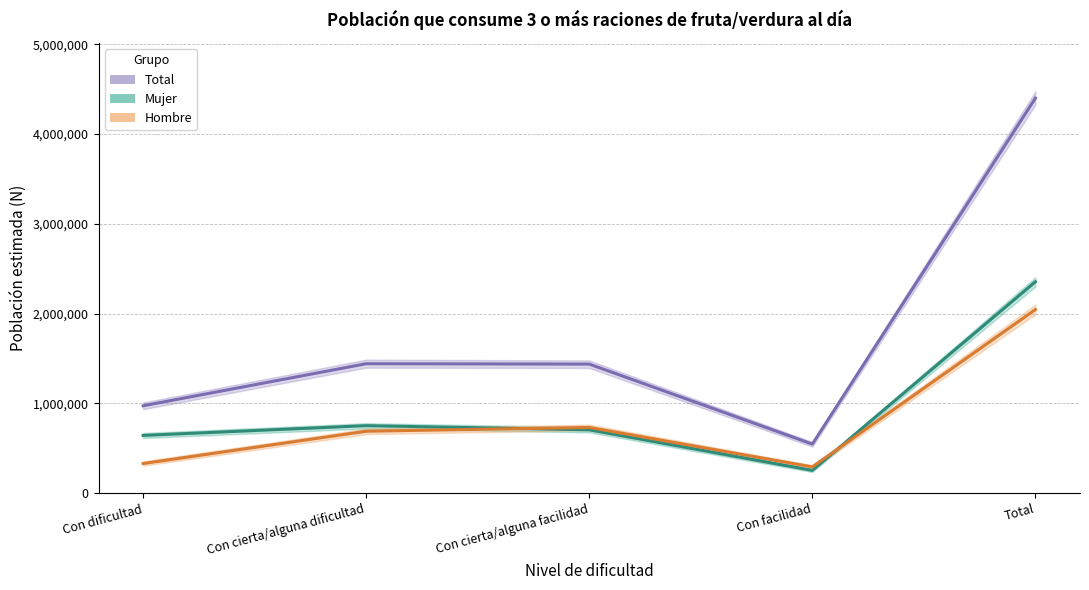

Reading left to right, transcribe all the data shown in this chart.

Total (estimación): Con dificultad=973699	Con cierta/alguna dificultad=1442270	Con cierta/alguna facilidad=1438023	Con facilidad=546820	Total=4400811
Mujer (estimación): Con dificultad=643446	Con cierta/alguna dificultad=752103	Con cierta/alguna facilidad=705749	Con facilidad=253924	Total=2355222
Hombre (estimación): Con dificultad=330253	Con cierta/alguna dificultad=690167	Con cierta/alguna facilidad=732274	Con facilidad=292895	Total=2045589